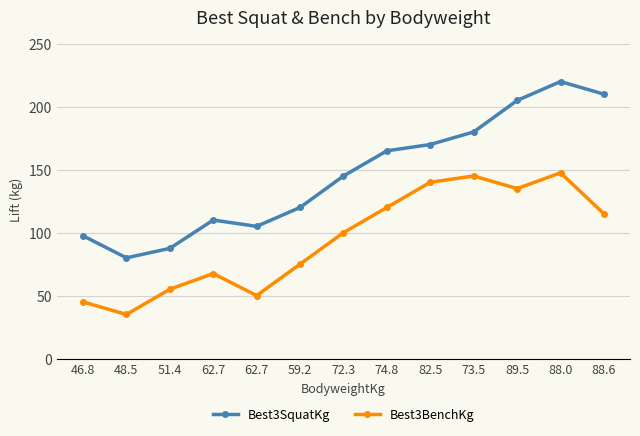

Read the Best3SquatKg value at 82.5.

170.0